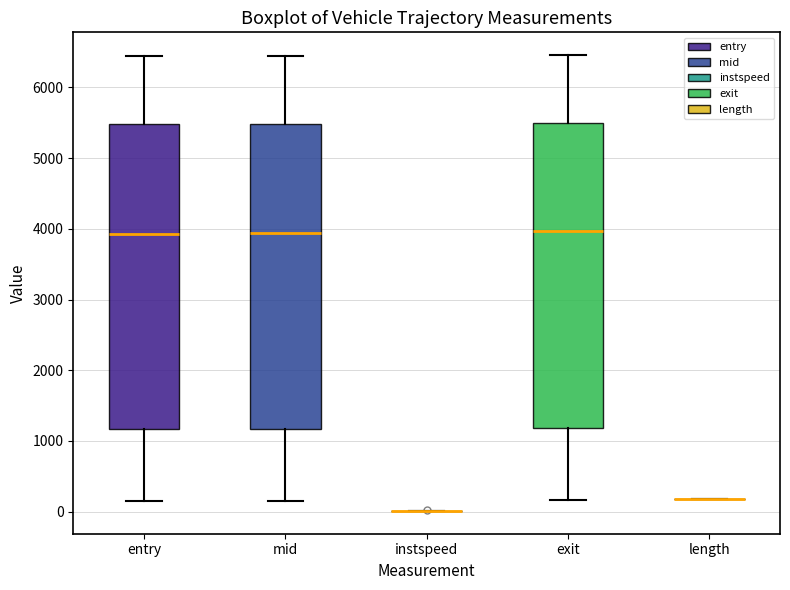

Where is the lower edge of the box for exit on the y-axis? The values are not printed on the chart, so give them approximately, as read against the axis.

1200